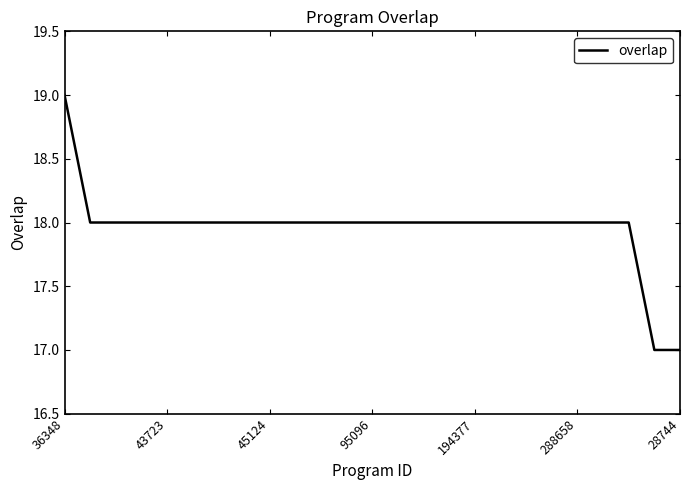

What is the maximum value shown in the chart?

19